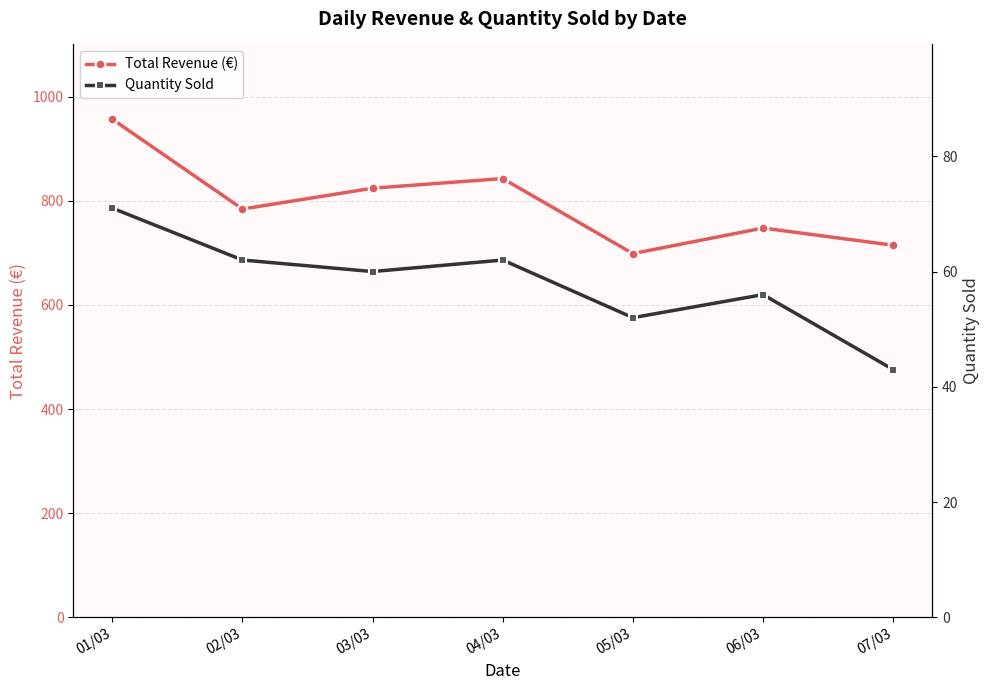

List the labels in order of Total Revenue (€) value, largest first.

01/03, 04/03, 03/03, 02/03, 06/03, 07/03, 05/03